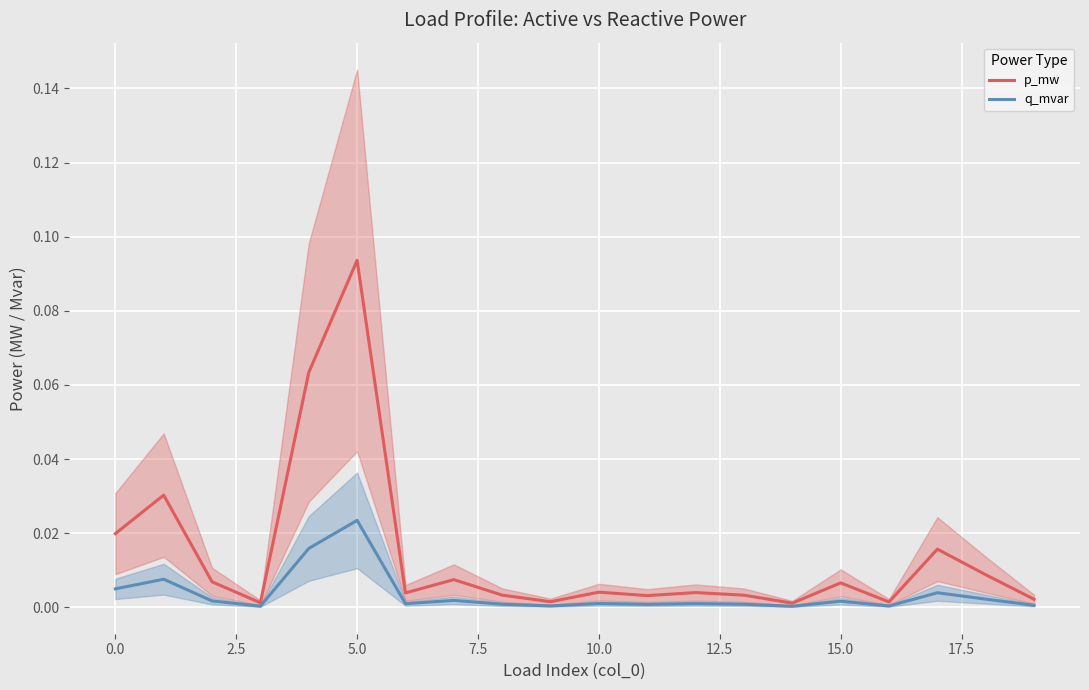

Count the number of categories in the chart.

20